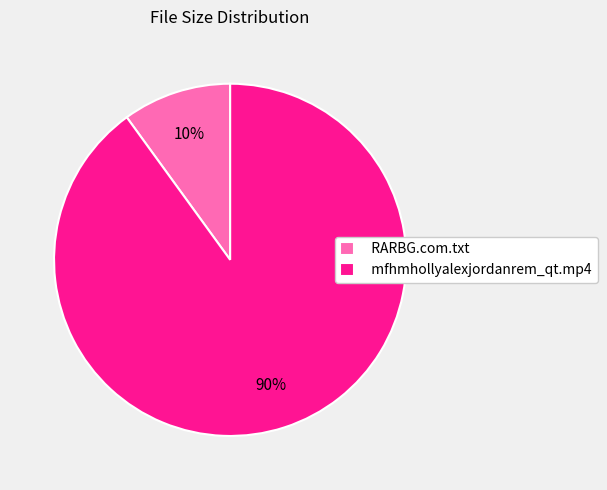

Which has a higher value, mfhmhollyalexjordanrem_qt.mp4 or RARBG.com.txt?

mfhmhollyalexjordanrem_qt.mp4